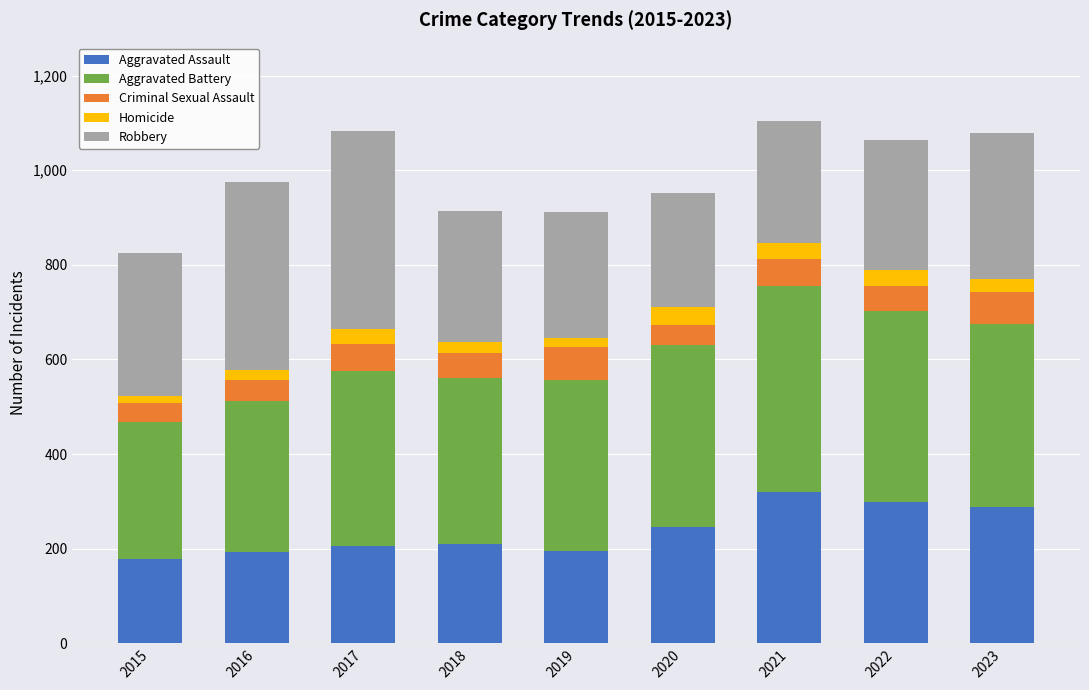

Is it true that Aggravated Assault equals 178 at 2015?

True